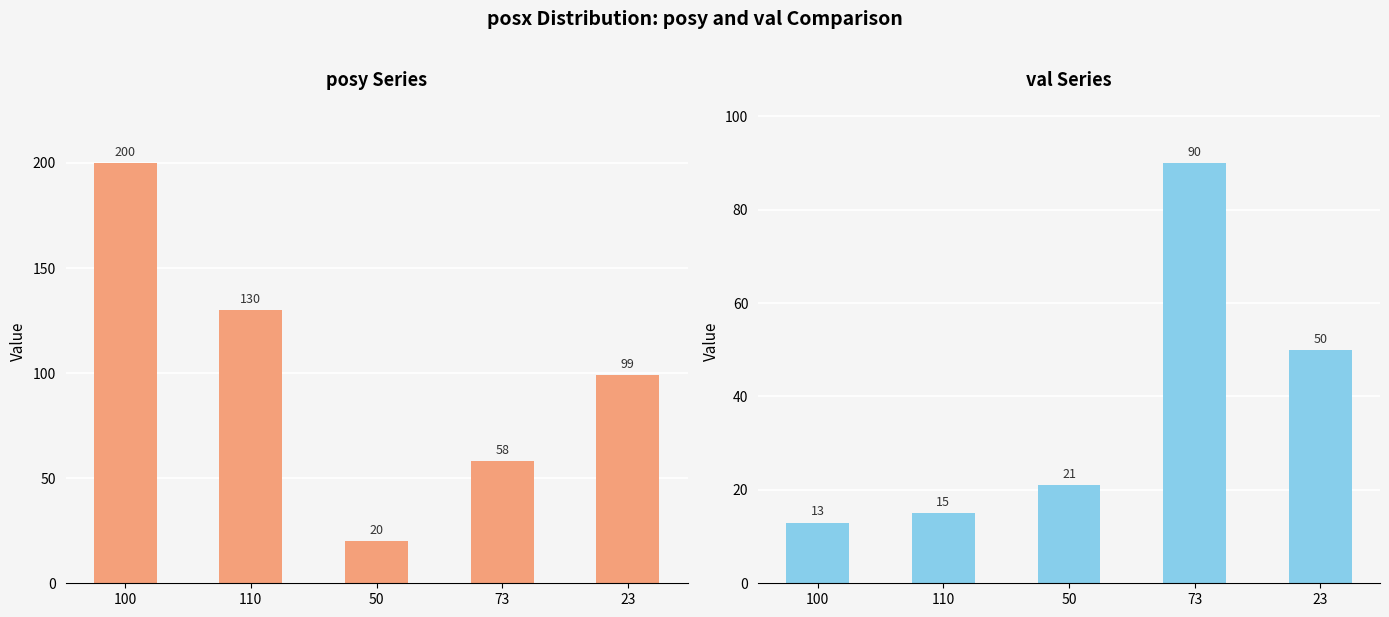

What are all the series names shown in the legend?

posy, val